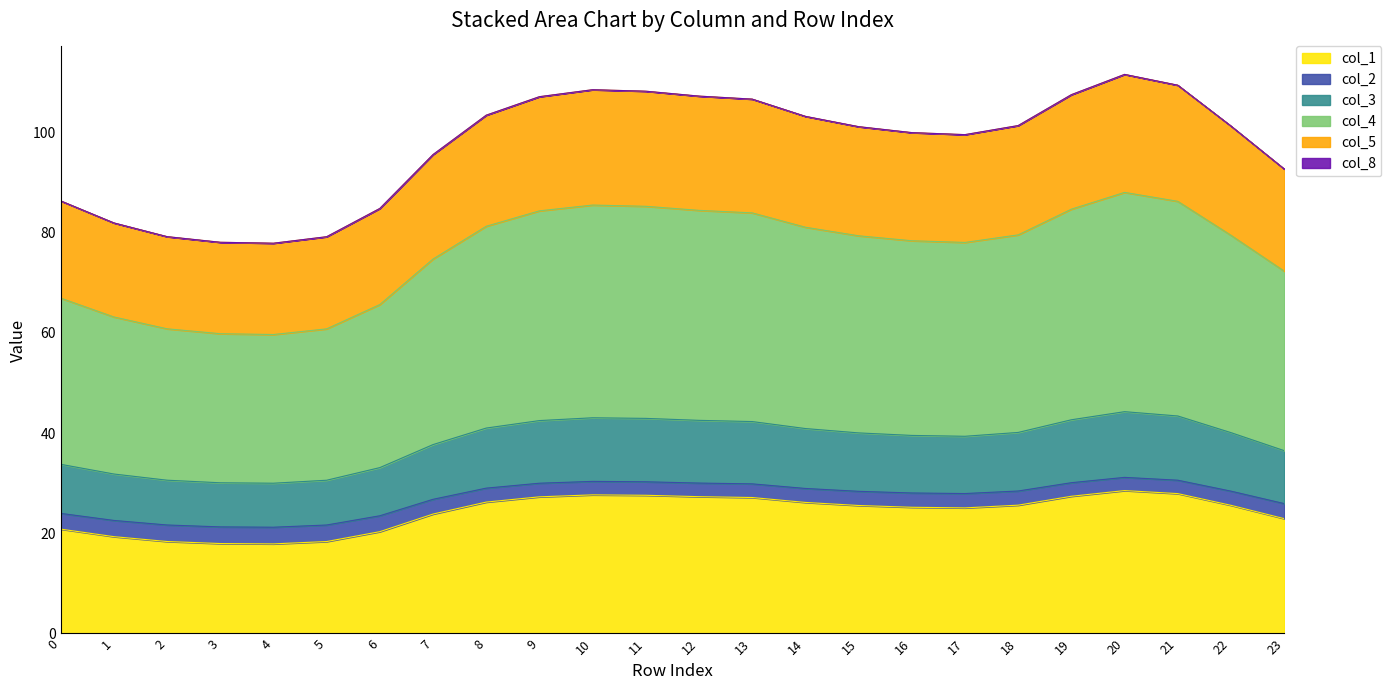

Where is the first local minimum for col_2?

4